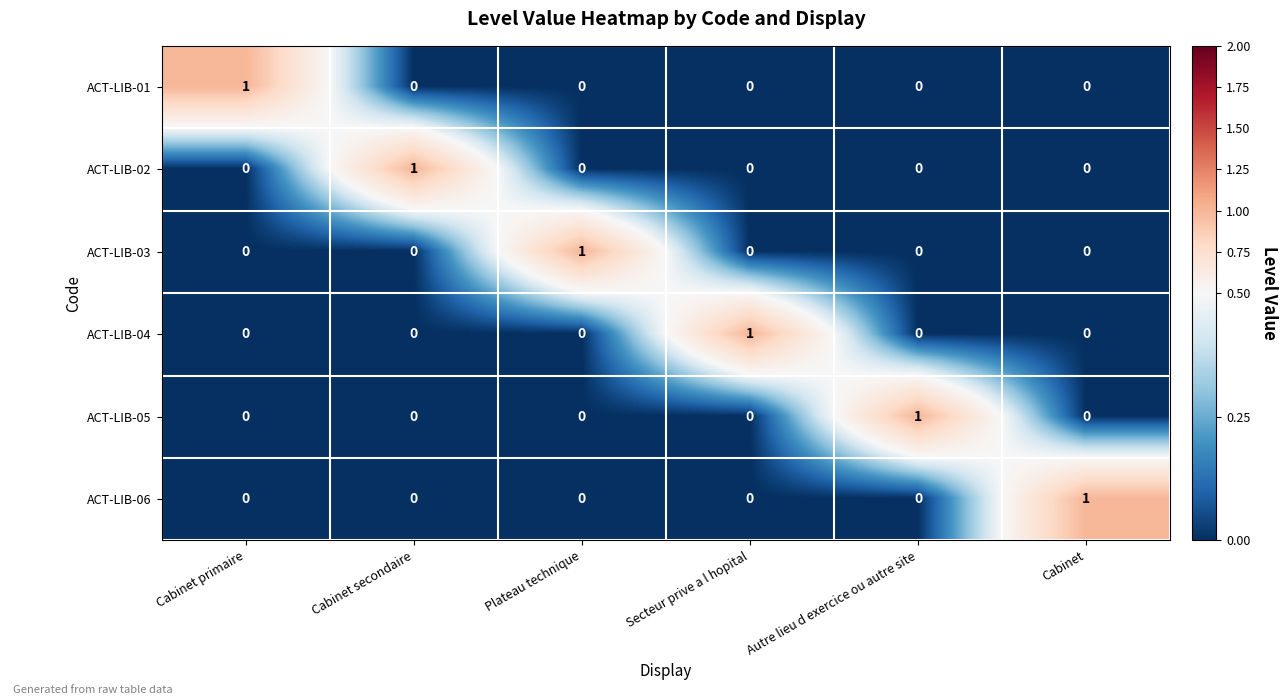

Count the ACT-LIB-04 values in the range 0 to 1.

6